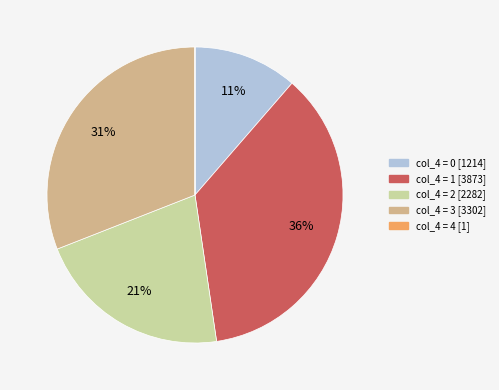

Is there a majority slice in this chart?

No